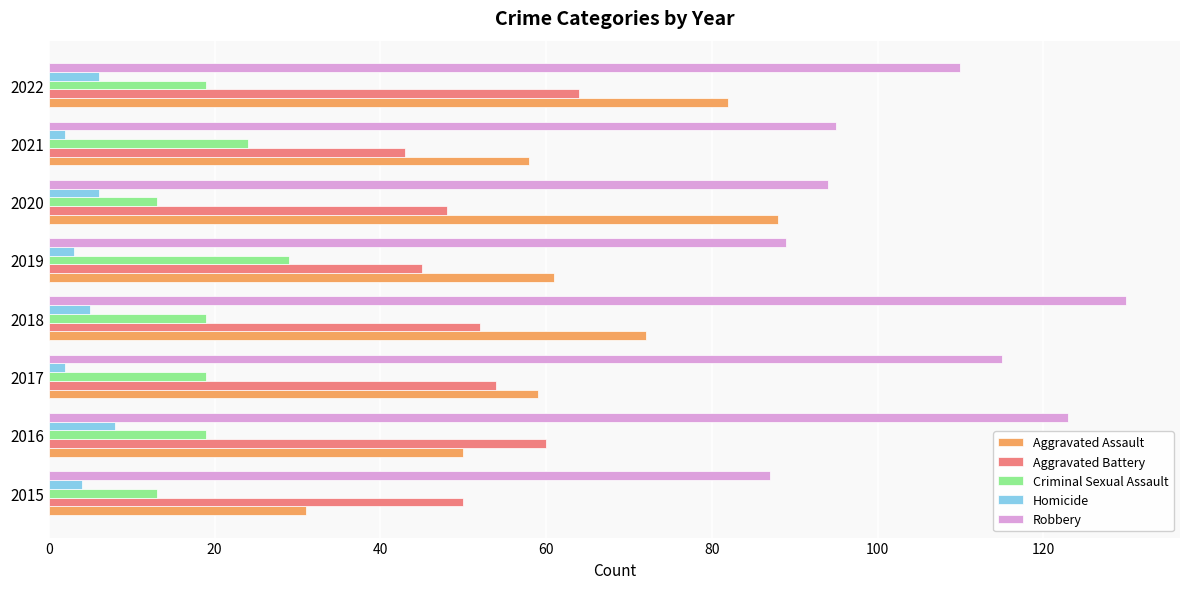

Rank the series by their maximum value, from highest to lowest.

Robbery, Aggravated Assault, Aggravated Battery, Criminal Sexual Assault, Homicide